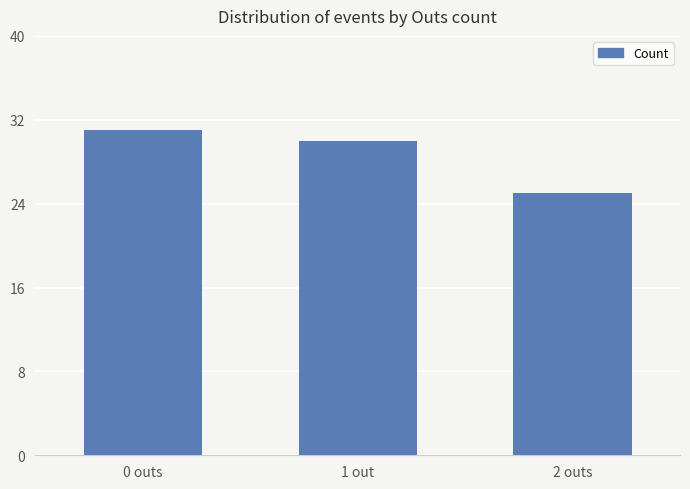

Reading left to right, list all the values displayed in this chart.

31	30	25